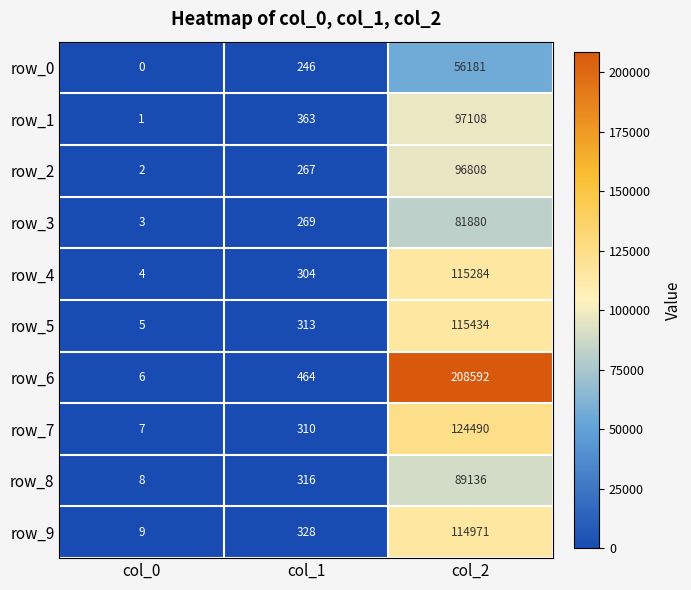

At which category is the sum across all series the highest?

col_2